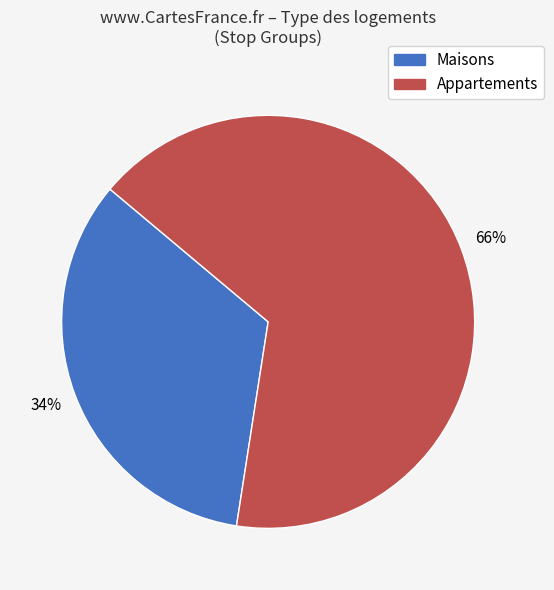

To the nearest percent, what is the average slice percentage?

50%